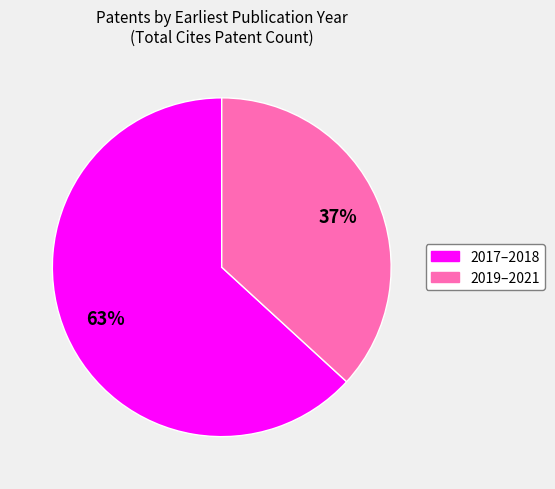

How many slices are in this pie chart?

2